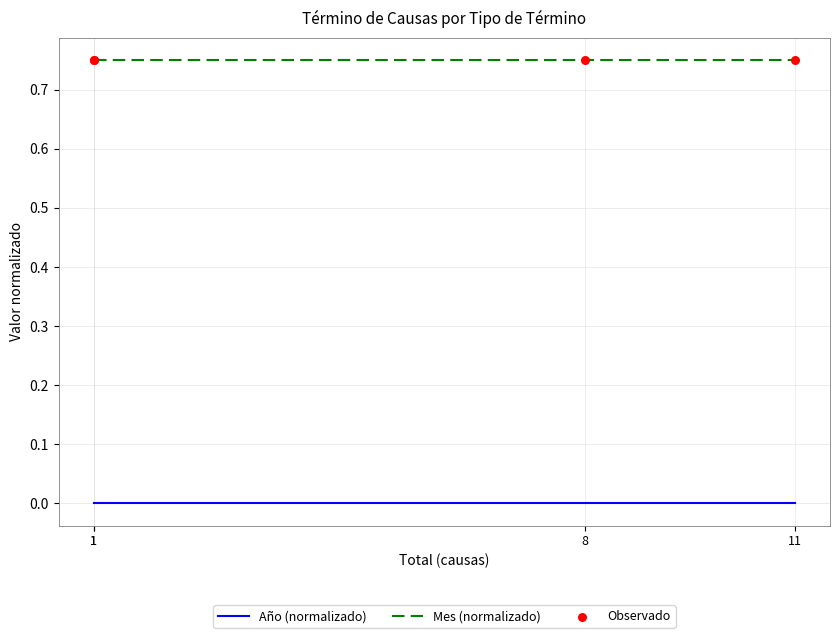

Which series has the largest Y range (max minus min)?

Año (normalizado)